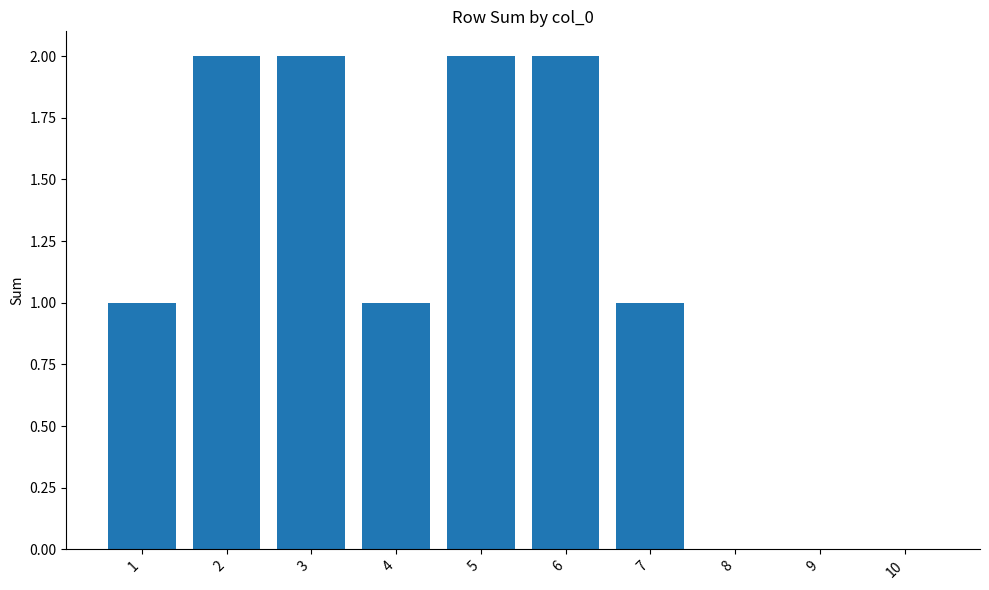

Reading left to right, transcribe all the data shown in this chart.

1	2	2	1	2	2	1	0	0	0